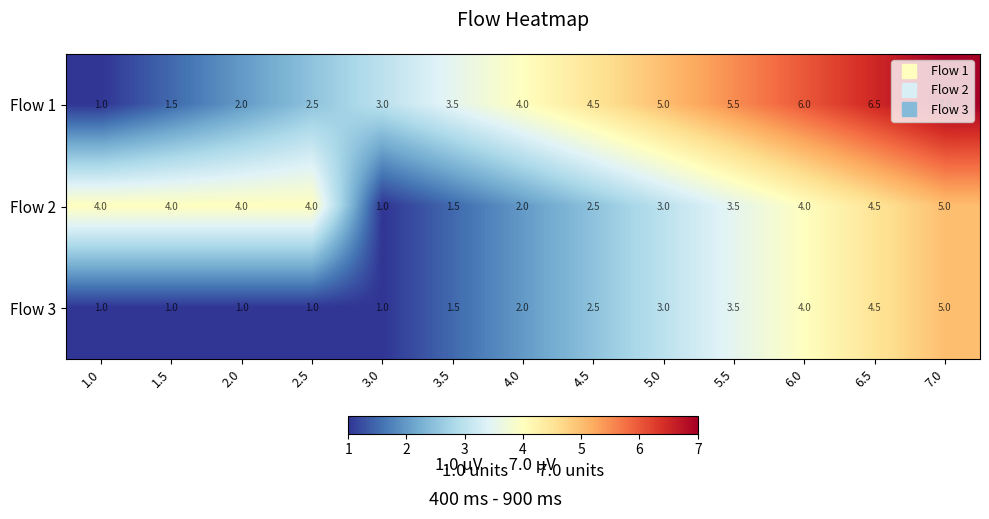

Which series has the largest total across all categories?

Flow 1